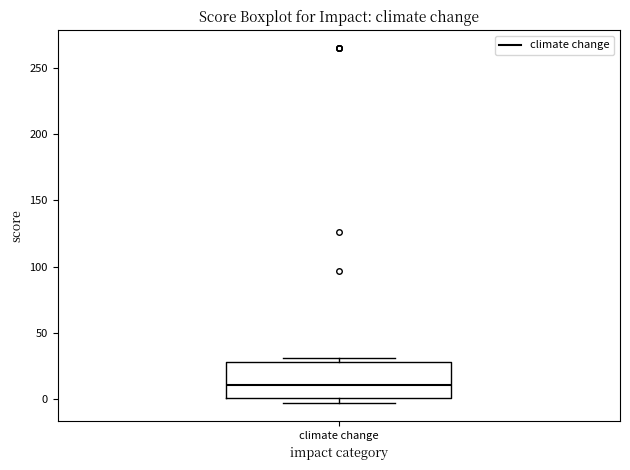

Where is the lower edge of the box for climate change on the y-axis? The values are not printed on the chart, so give them approximately, as read against the axis.

0